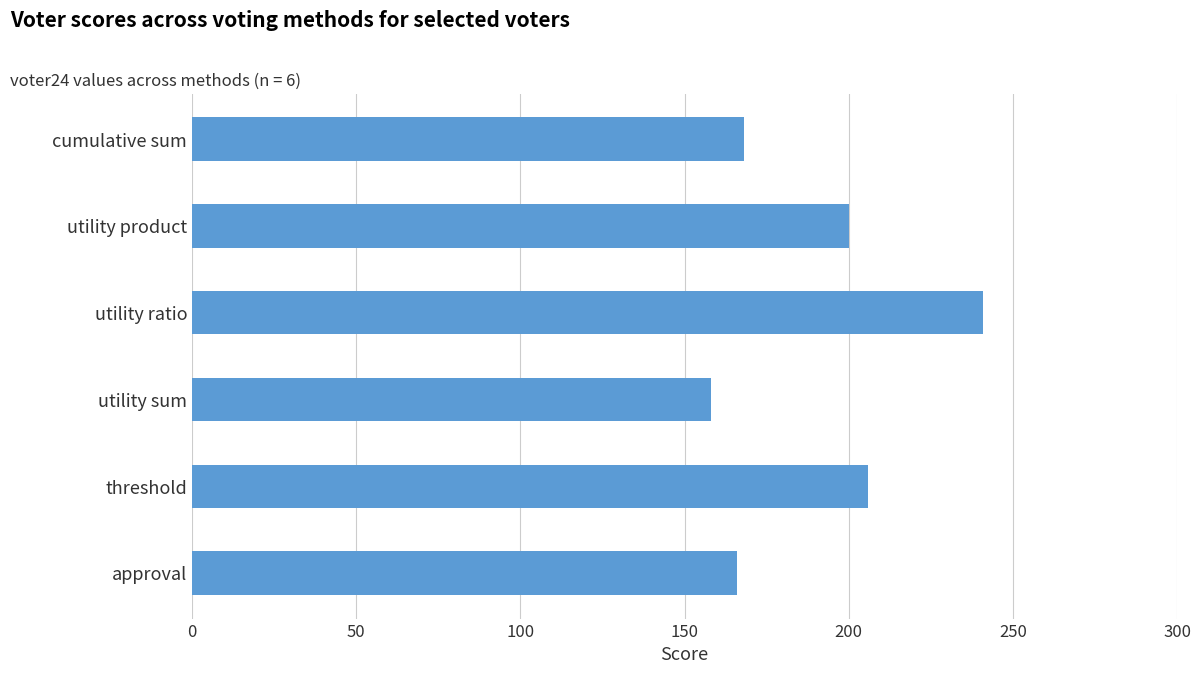

What is the smallest value displayed?

158